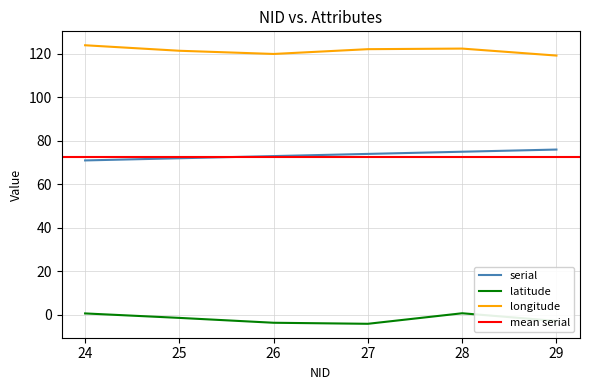

What is the total value across all series at 28.0?

198.1